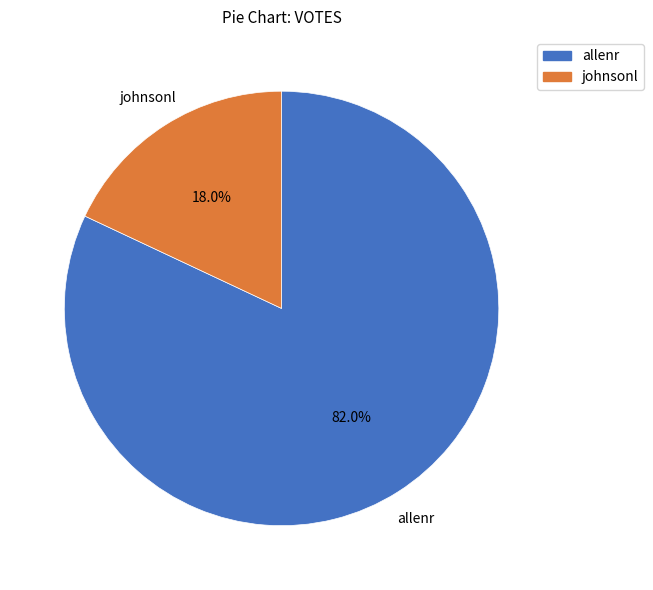

How many segments does this pie chart have?

2